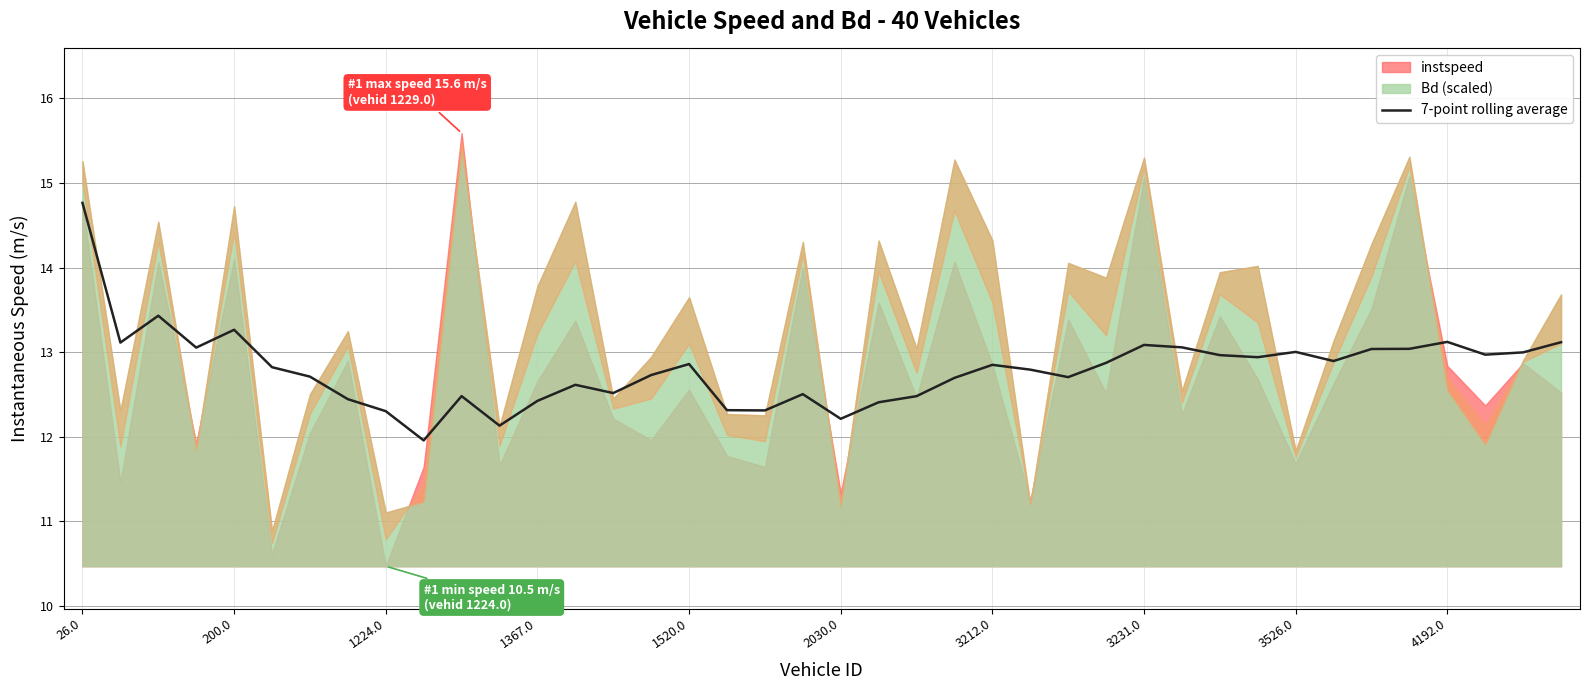

What is the label of the 22nd point from the right?

18